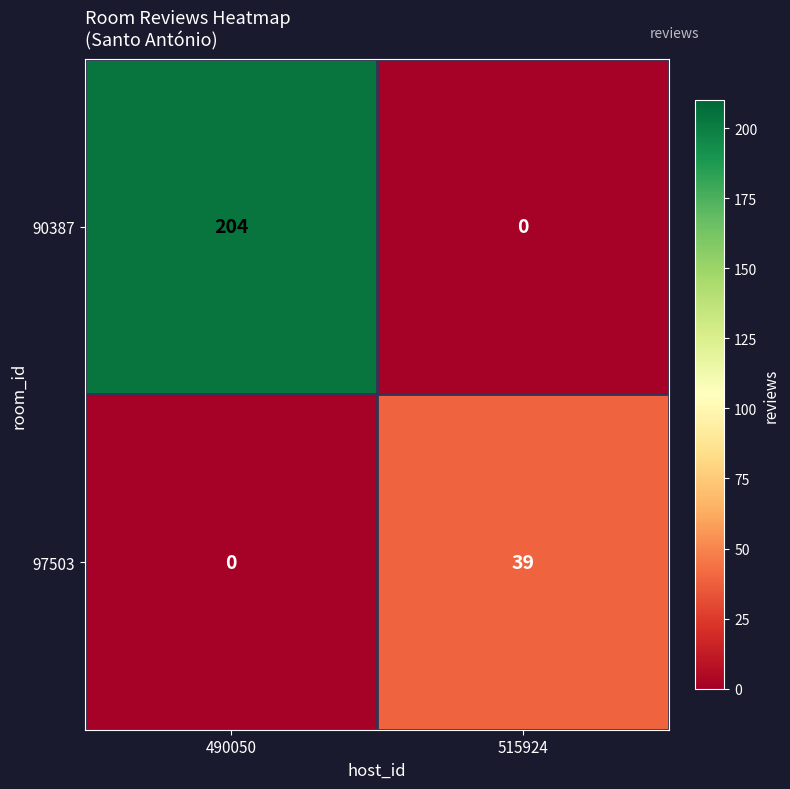

Which series has the widest spread of values?

90387